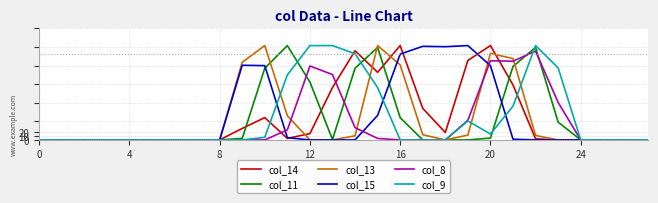

What is the label of the 12th point from the left?

11